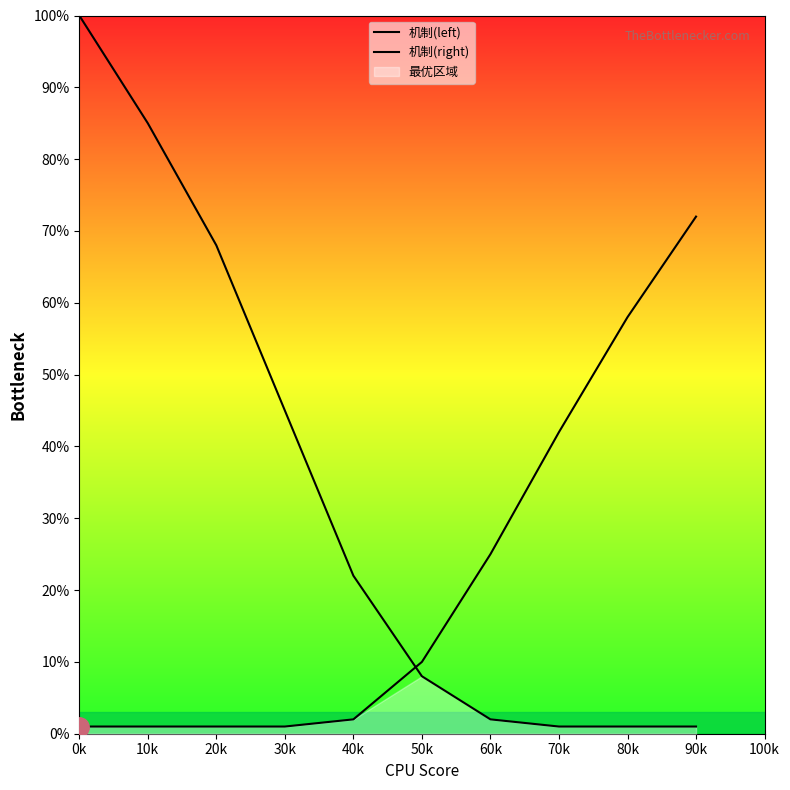

Read the 机制(right) value at 30k.

1